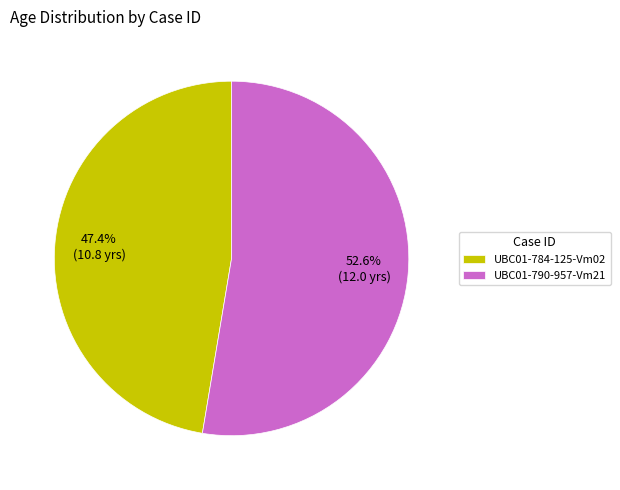

What percentage do UBC01-784-125-Vm02 and UBC01-790-957-Vm21 together represent?

100.0%